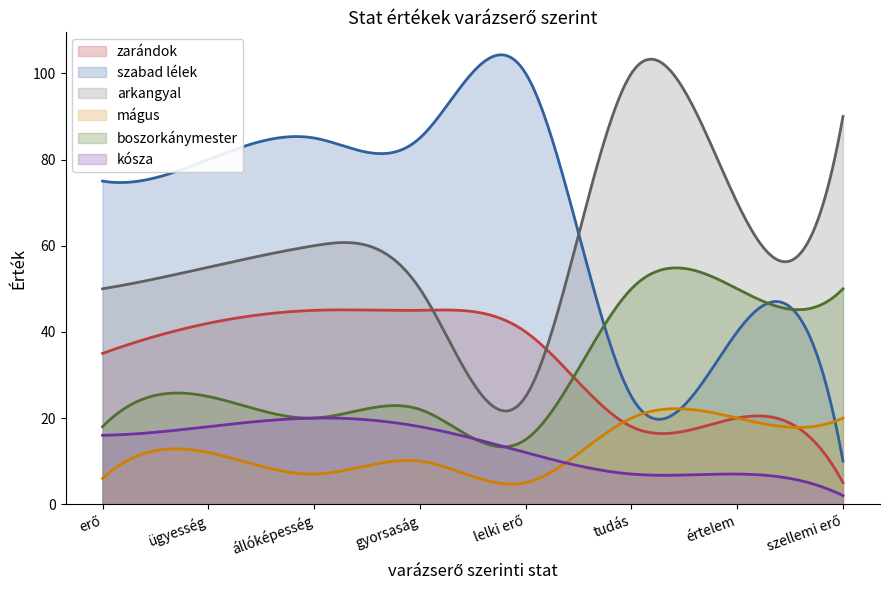

At which category is the sum across all series the highest?

állóképesség